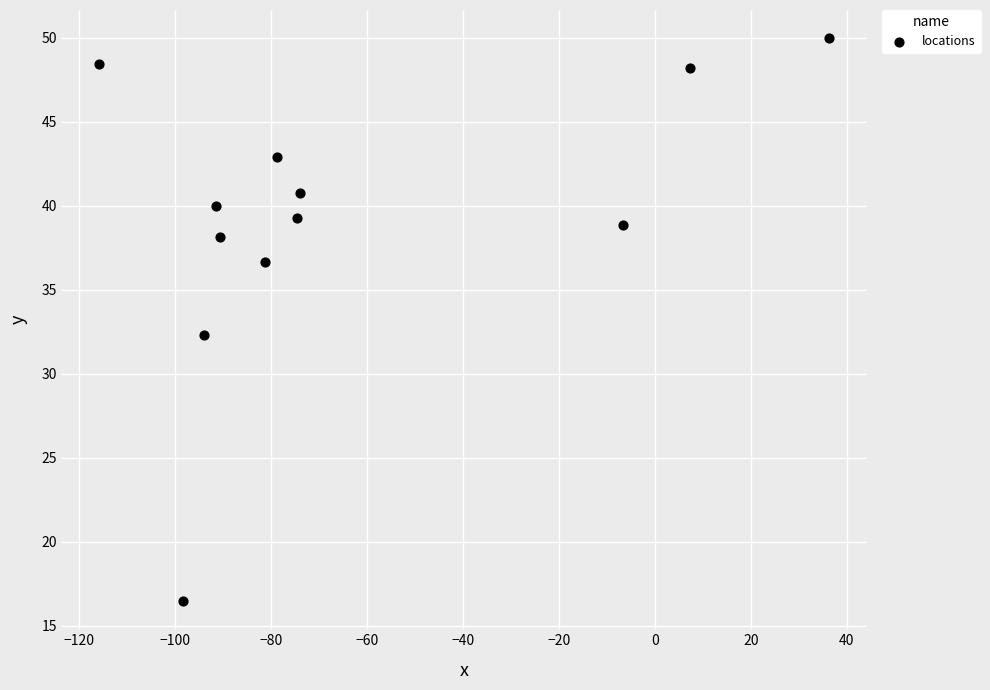

What Y value in the scatter plot is closest to 33?

32.3